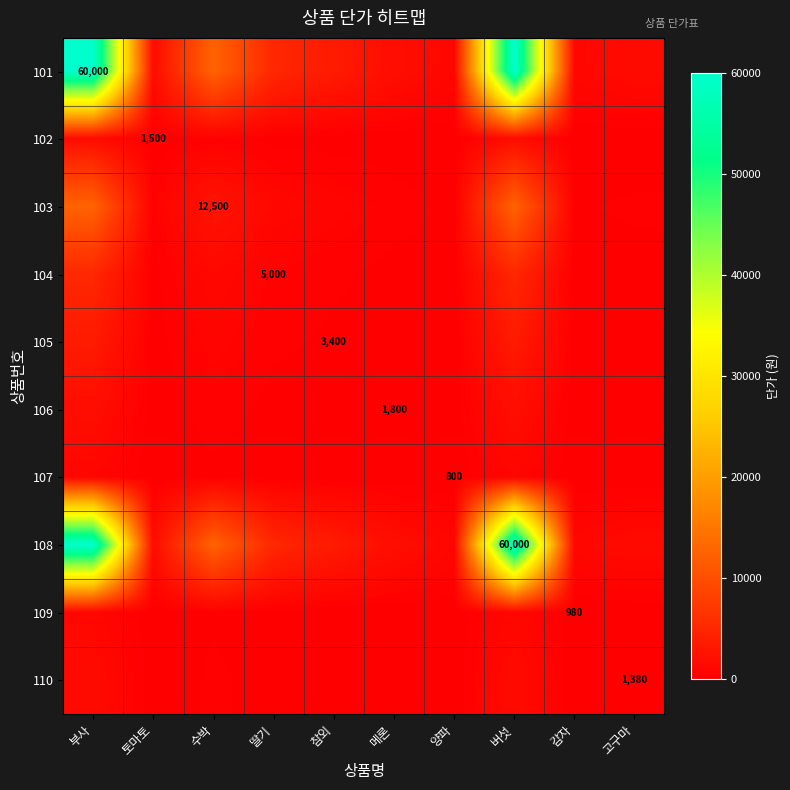

What is the maximum value for 108?

60000.0